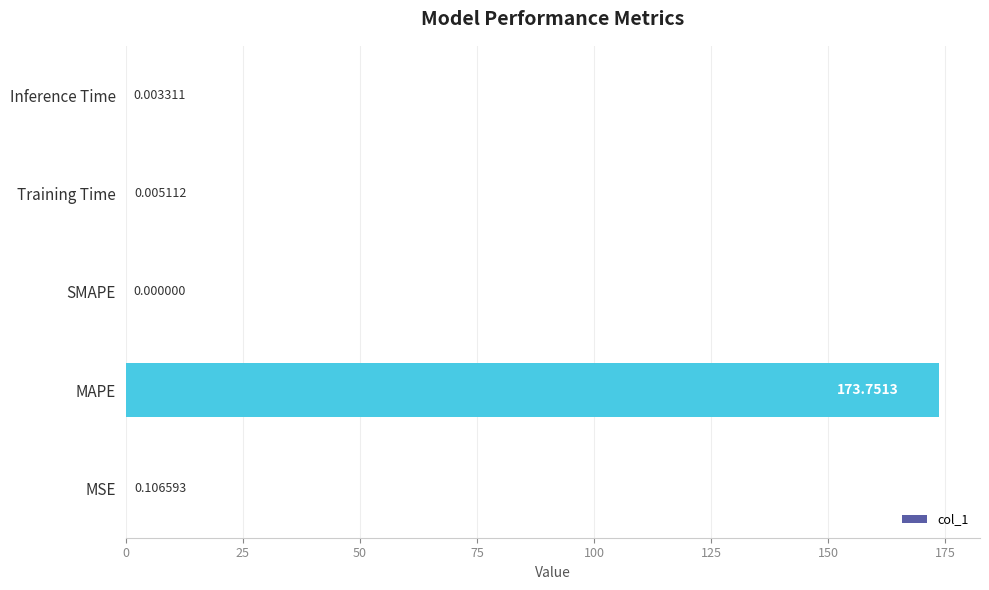

What is the sum of all values?

173.9